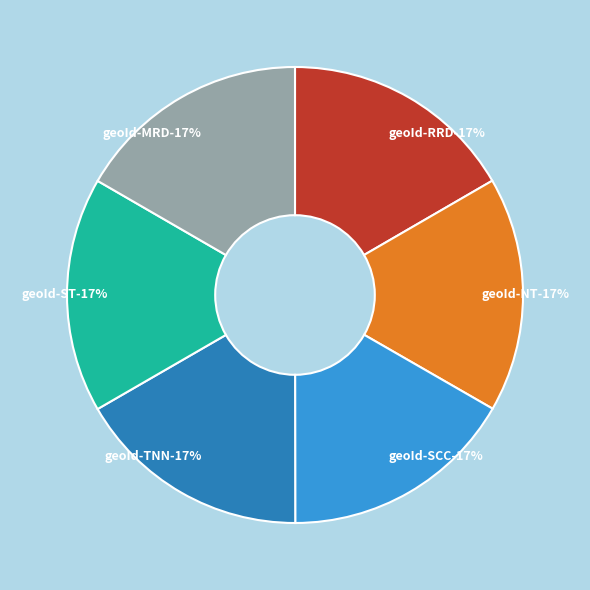

To the nearest percent, what is the combined percentage of geoId-SCC and geoId-TNN?

33%